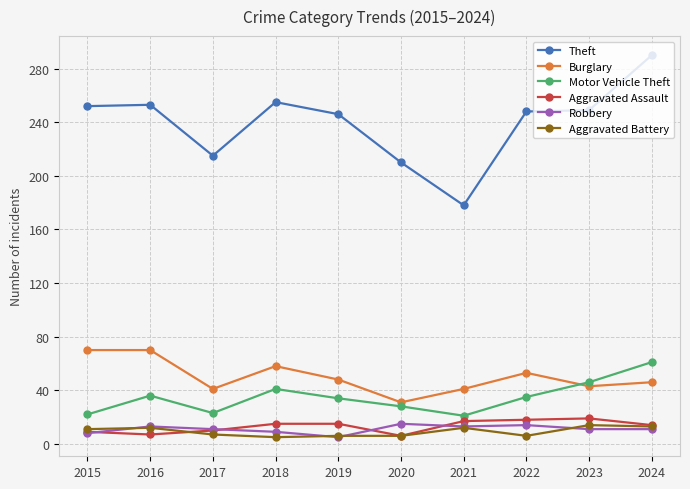

The value of Motor Vehicle Theft at 2021 is 34. True or false?

False